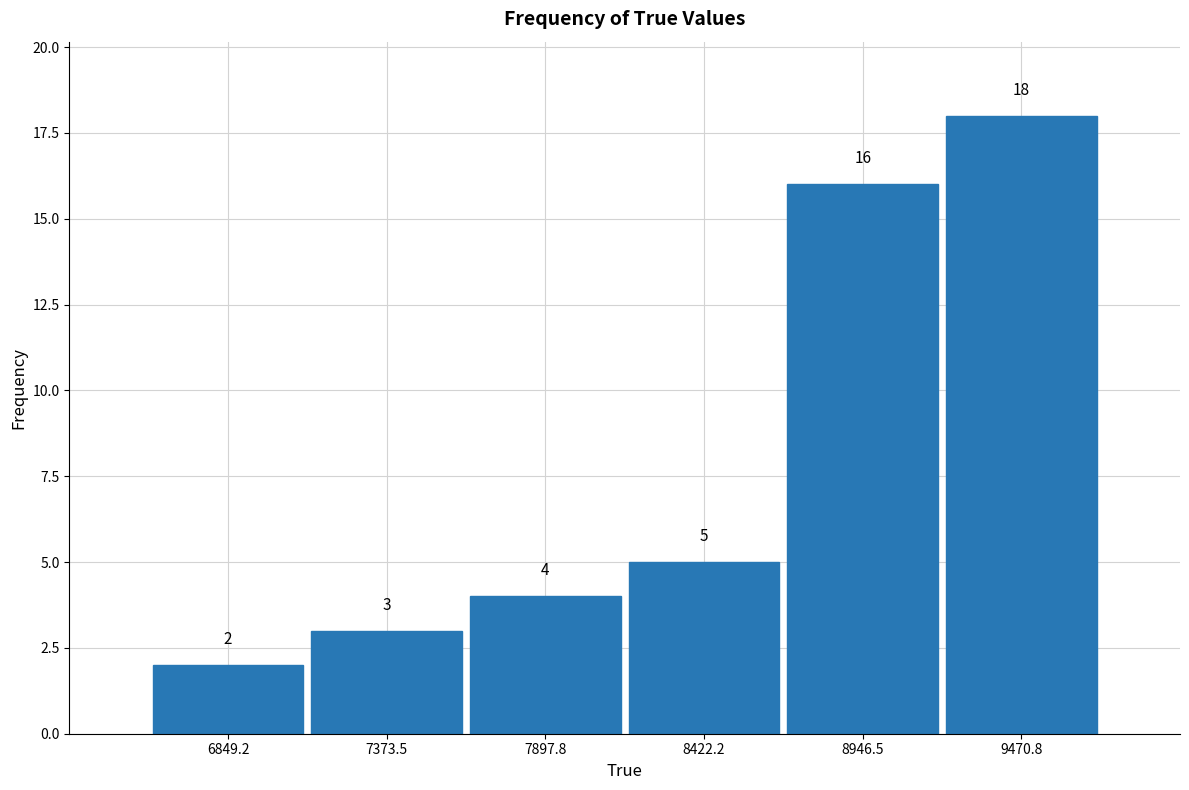

How tall is the bar that spans 9200 to 9700 on the x-axis? The bar edges are not printed on the chart, so give them approximately, as read against the axis.

18